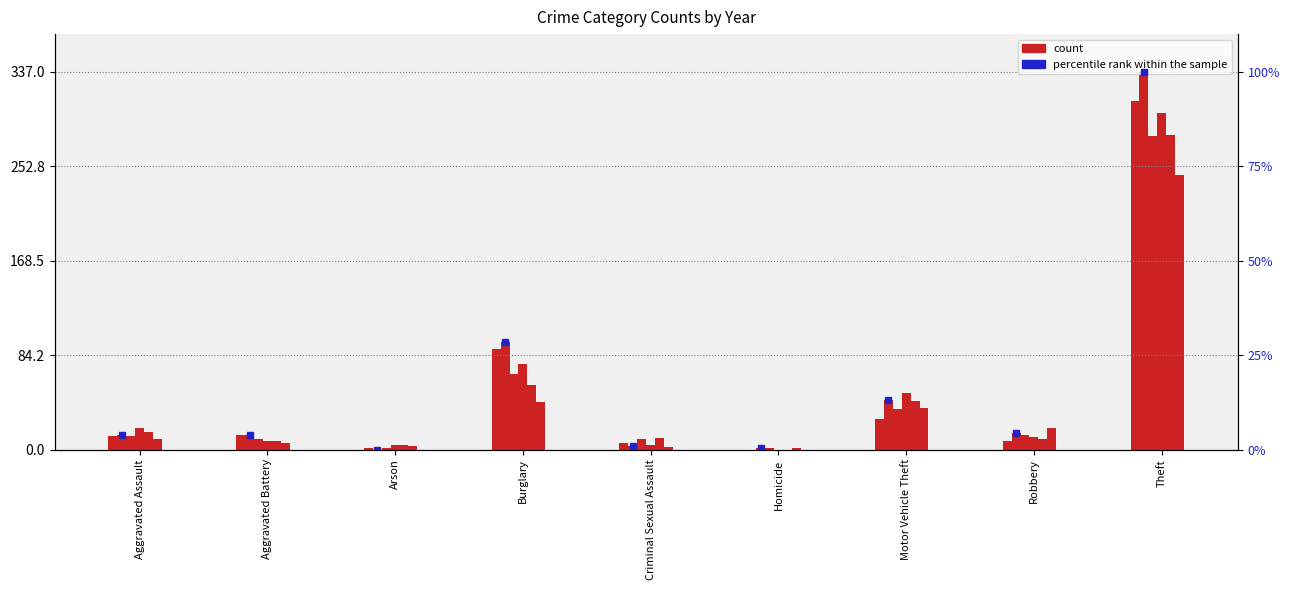

List the labels in order of count value, smallest first.

Homicide, Arson, Criminal Sexual Assault, Robbery, Aggravated Assault, Aggravated Battery, Motor Vehicle Theft, Burglary, Theft